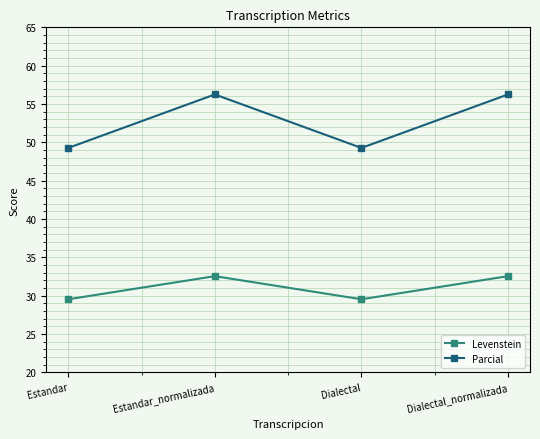

Read the Parcial value at Dialectal.

49.3